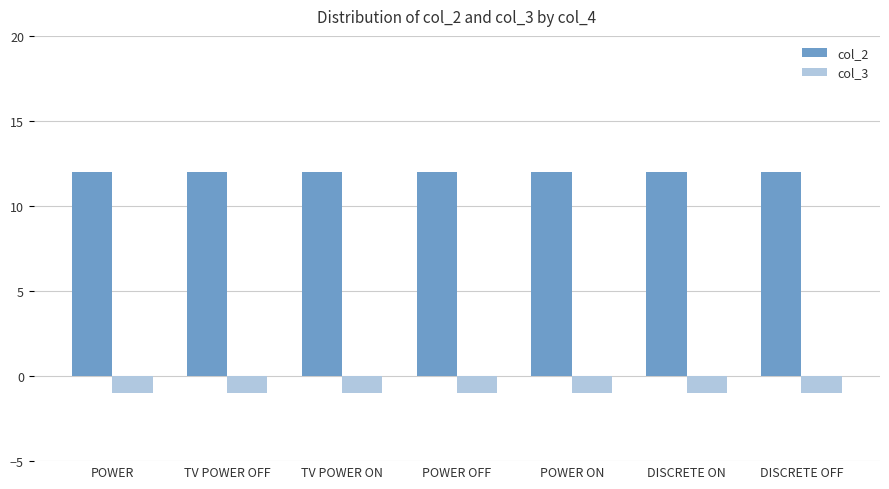

Rank the series by their maximum value, from highest to lowest.

col_2, col_3